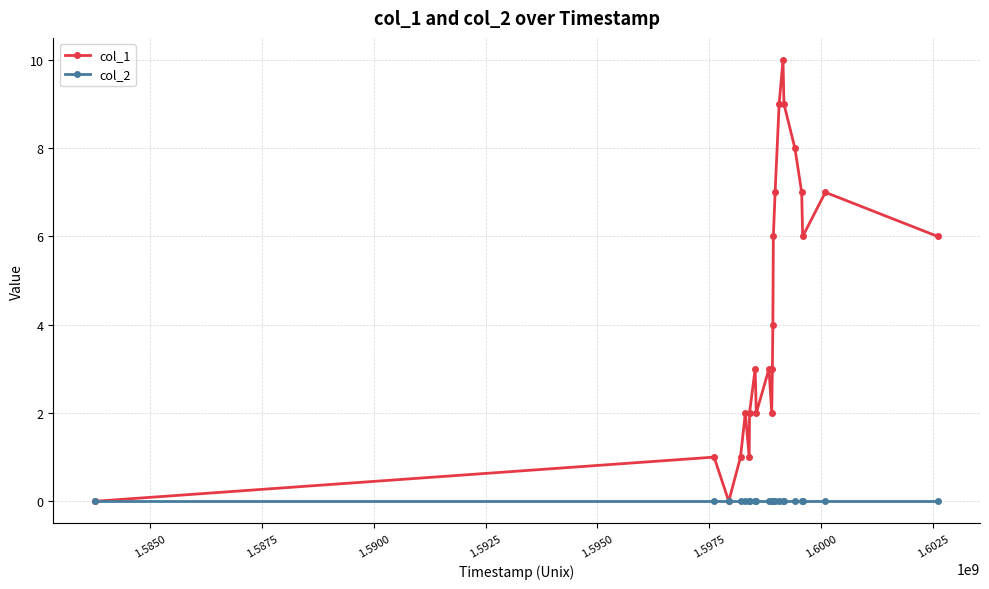

Reading right to left, transcribe all the data shown in this chart.

col_1: 6	7	6	7	8	9	10	9	7	6	4	3	2	3	2	3	2	1	2	1	0	1	0
col_2: 0	0	0	0	0	0	0	0	0	0	0	0	0	0	0	0	0	0	0	0	0	0	0